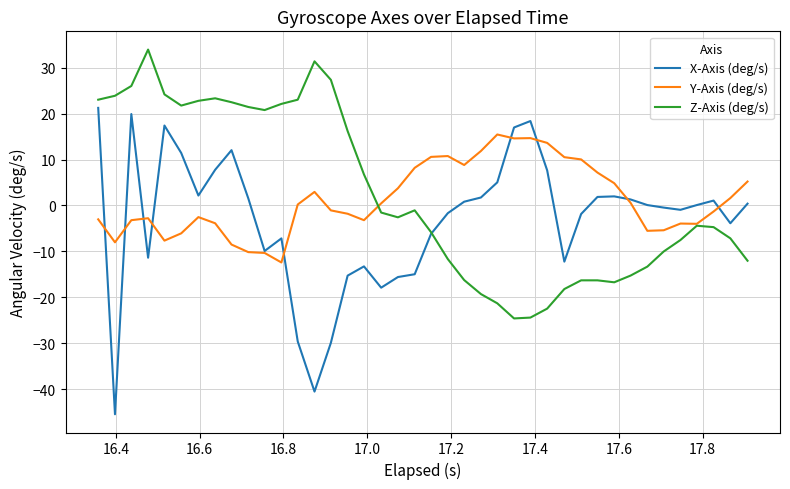

Which series has the largest range (max minus min)?

X-Axis (deg/s)